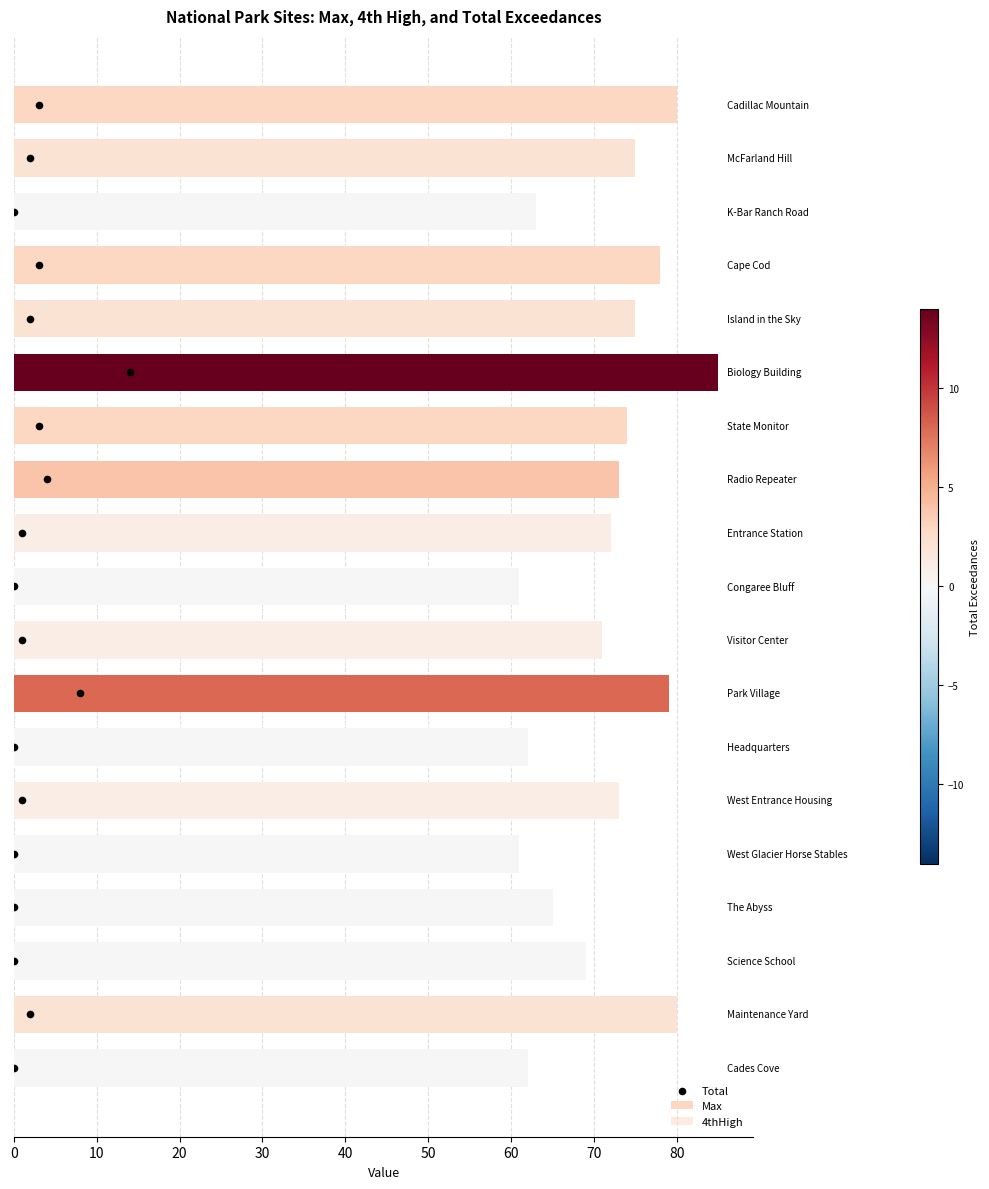

Which series contains the lowest Y value?

Total